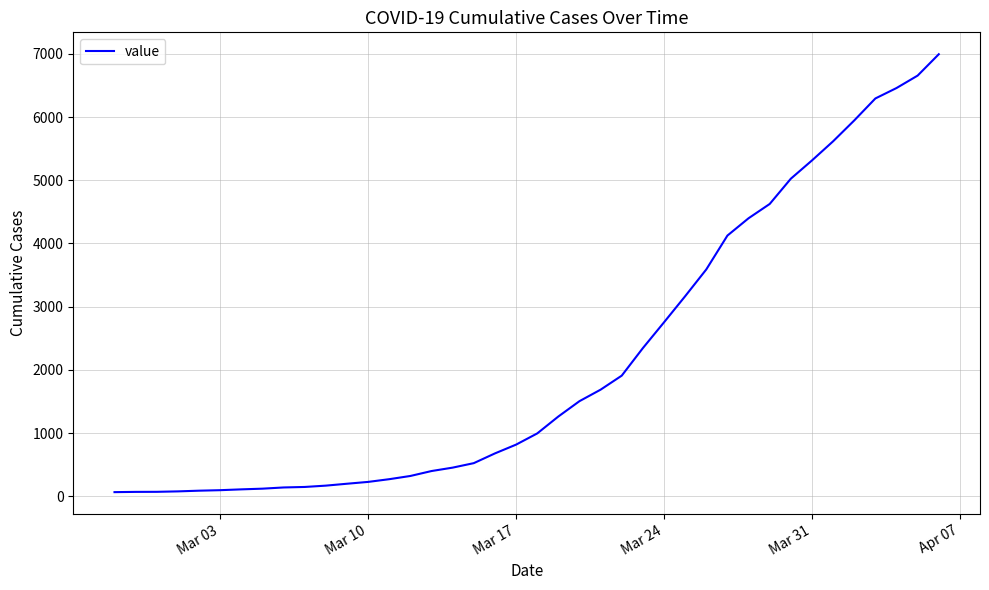

What is the greatest value displayed?

6995